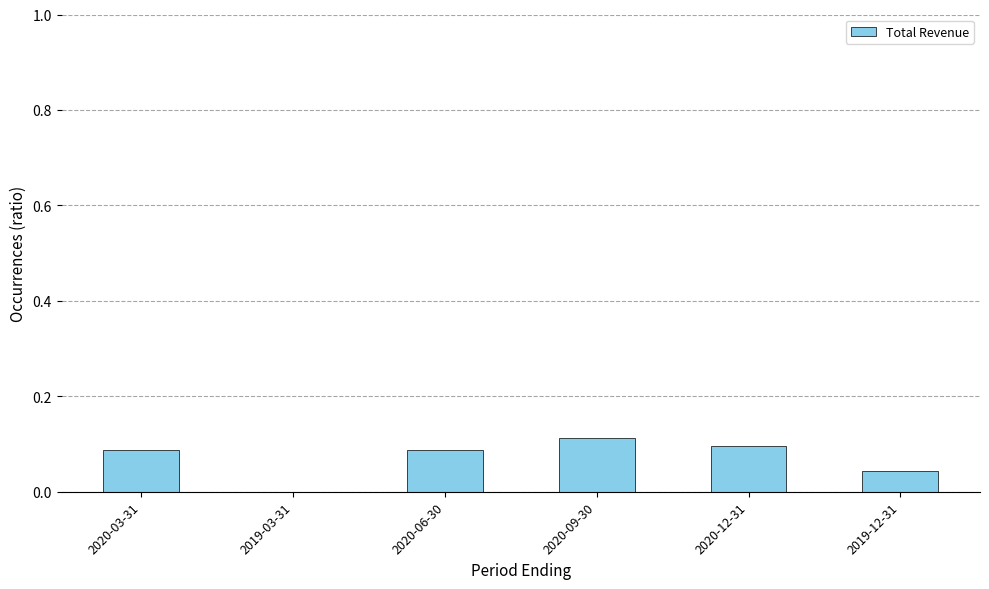

The value at 2019-12-31 is 0.0. True or false?

True